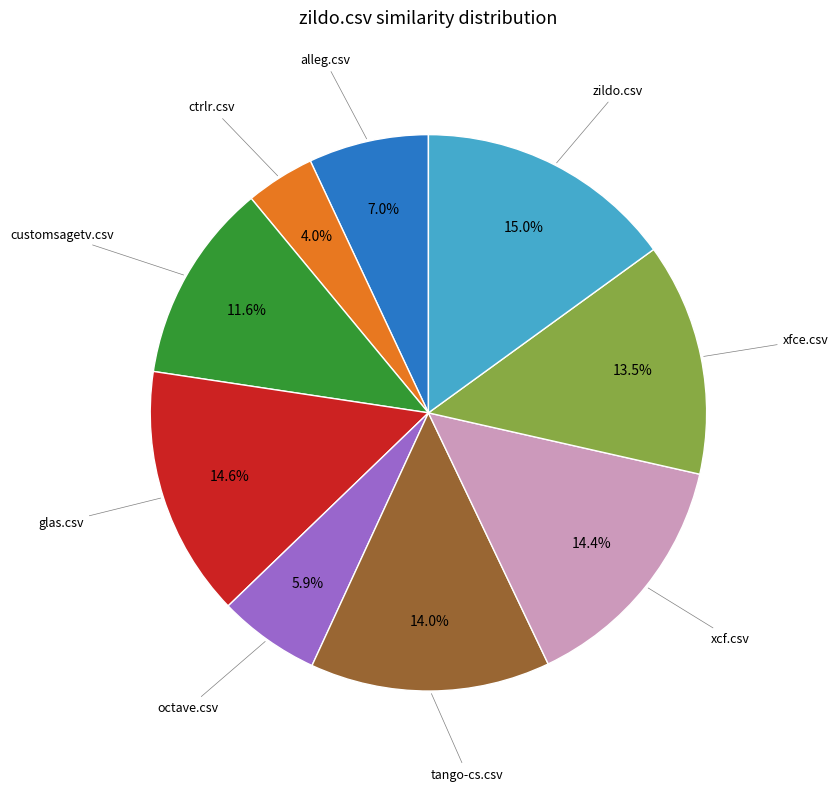

Is there a majority slice in this chart?

No